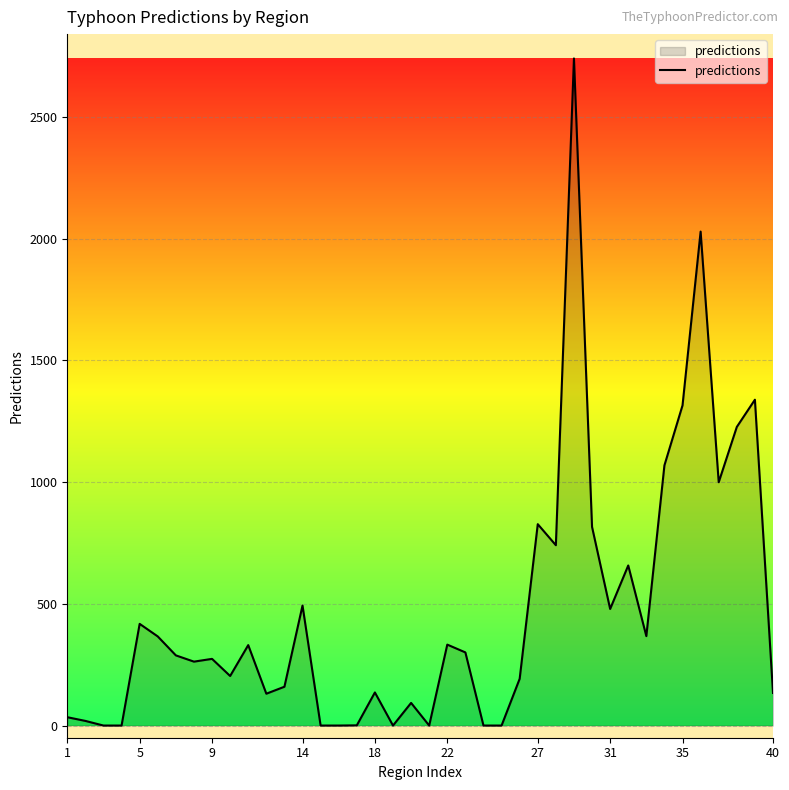

How many series are shown in this chart?

1